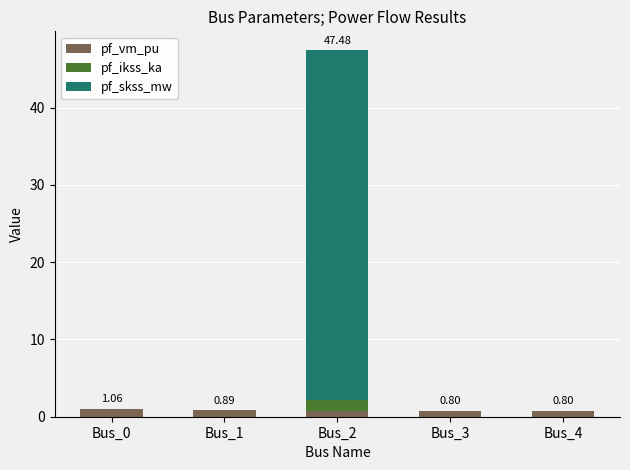

Does the chart contain stacked bars?

Yes